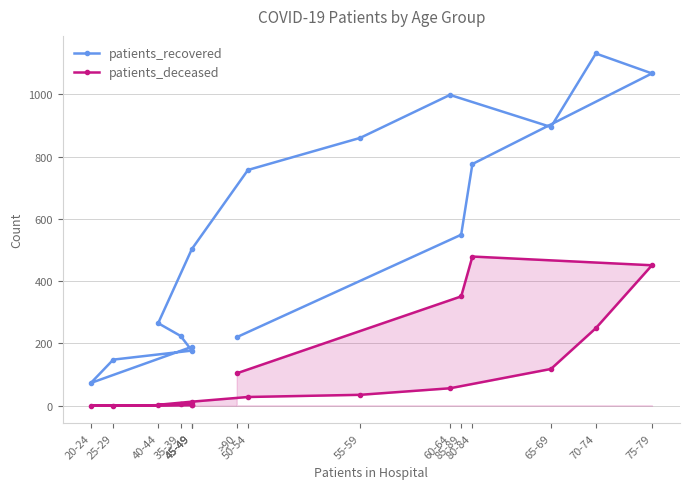

Rank the categories by patients_deceased value from lowest to highest.

20-24, 25-29, 45-49, 45-49, 40-44, 35-39, 45-49, 50-54, 55-59, 60-64, >90, 65-69, 70-74, 85-89, 75-79, 80-84